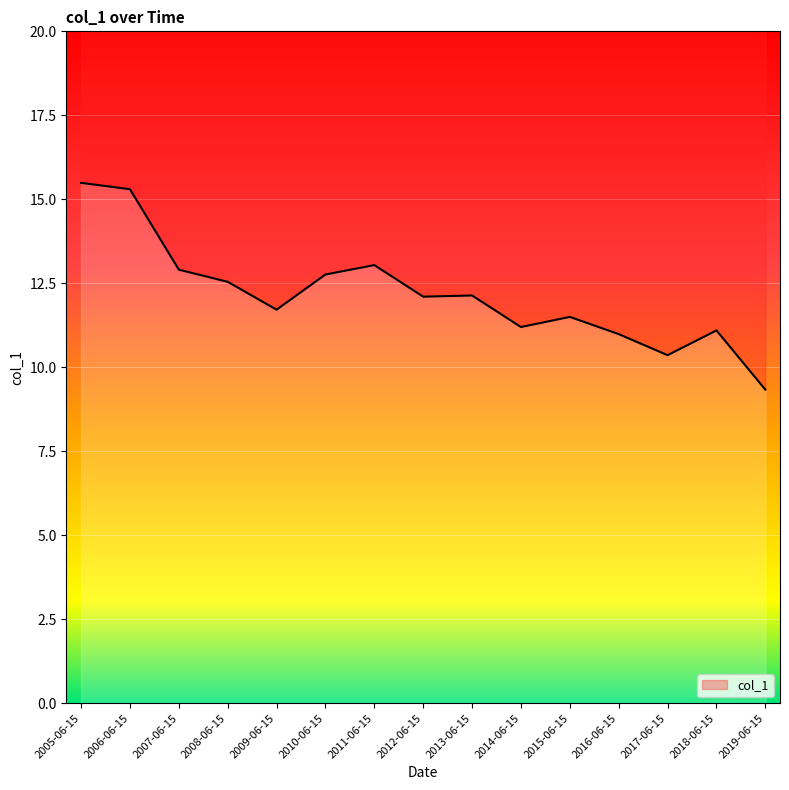

Reading right to left, transcribe all the data shown in this chart.

9.3	11.1	10.4	11.0	11.5	11.2	12.1	12.1	13.0	12.8	11.7	12.5	12.9	15.3	15.5